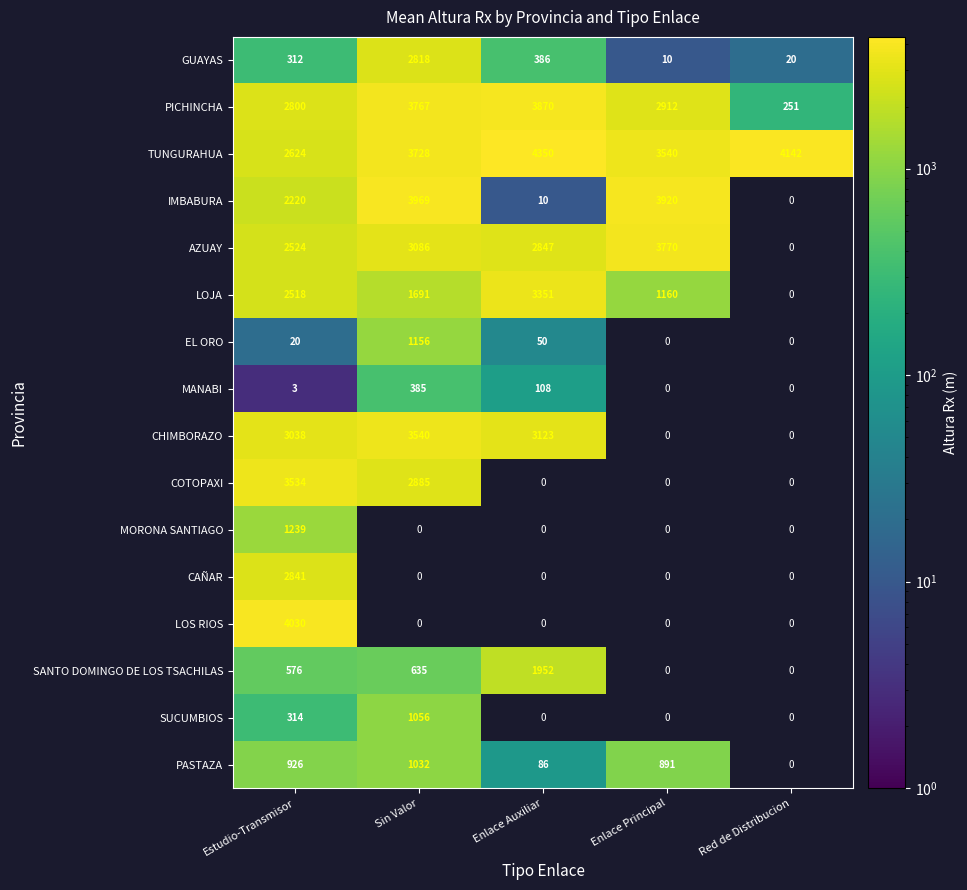

The value of TUNGURAHUA at Estudio-Transmisor is 3522. True or false?

False